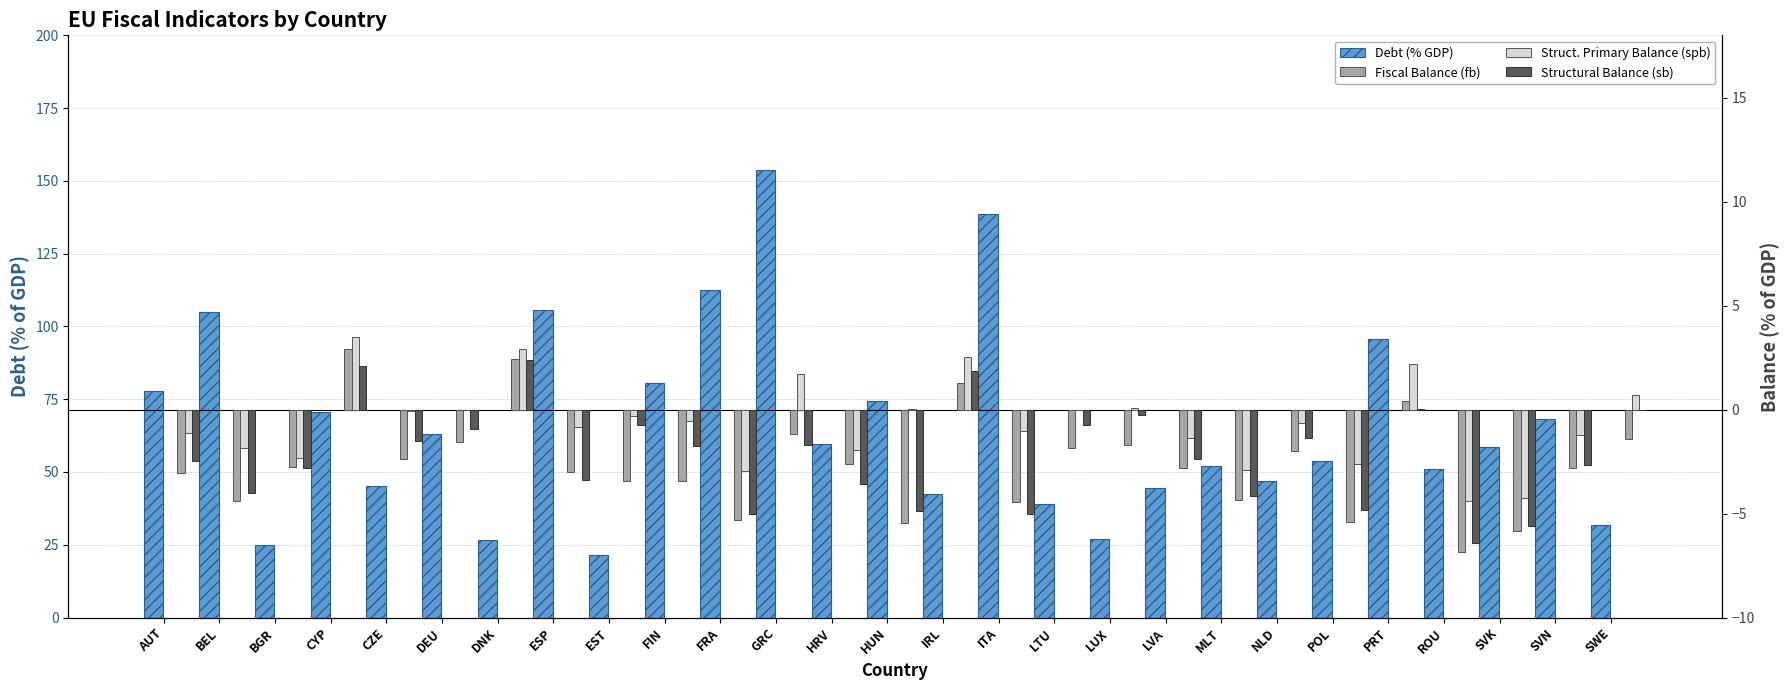

What is the sum of the Fiscal Balance (fb) values at SVN and LTU?

-4.6